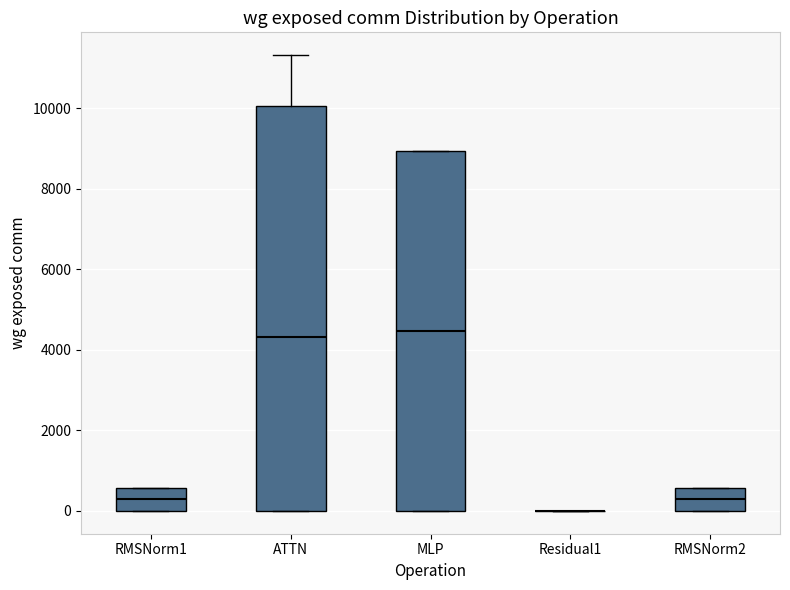

Reading left to right, read every box against the y-axis: the position of its median line, the range the box covers, and the ends of its whiskers. The values are not printed on the chart, so give them approximately, as read against the axis.

RMSNorm1: median 200, box 0 to 600, whiskers 0 to 600
ATTN: median 4400, box 0 to 10000, whiskers 0 to 11400
MLP: median 4400, box 0 to 9000, whiskers 0 to 9000
Residual1: box collapsed to a line at 0, whiskers 0 to 0
RMSNorm2: median 200, box 0 to 600, whiskers 0 to 600